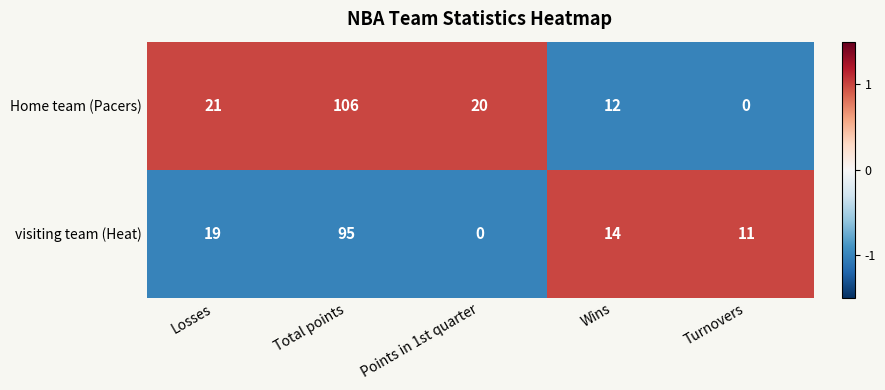

Which series has the largest range (max minus min)?

Home team (Pacers)